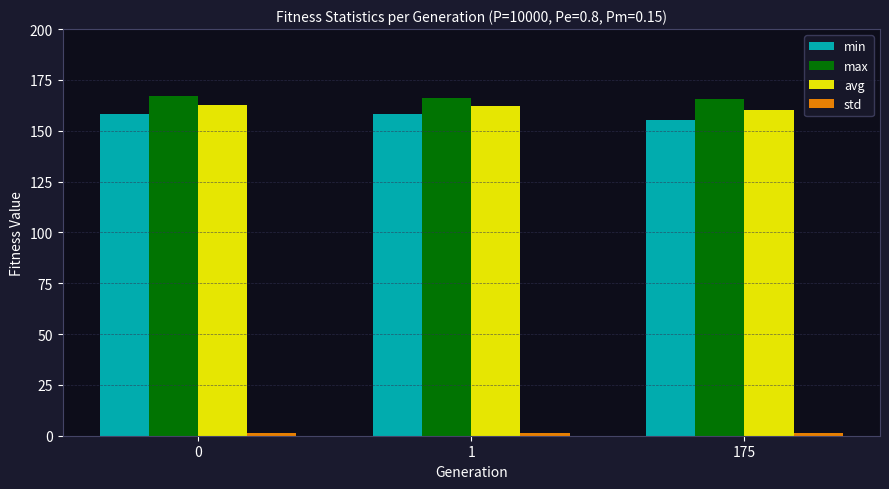

The value of min at 0 is 44.4. True or false?

False